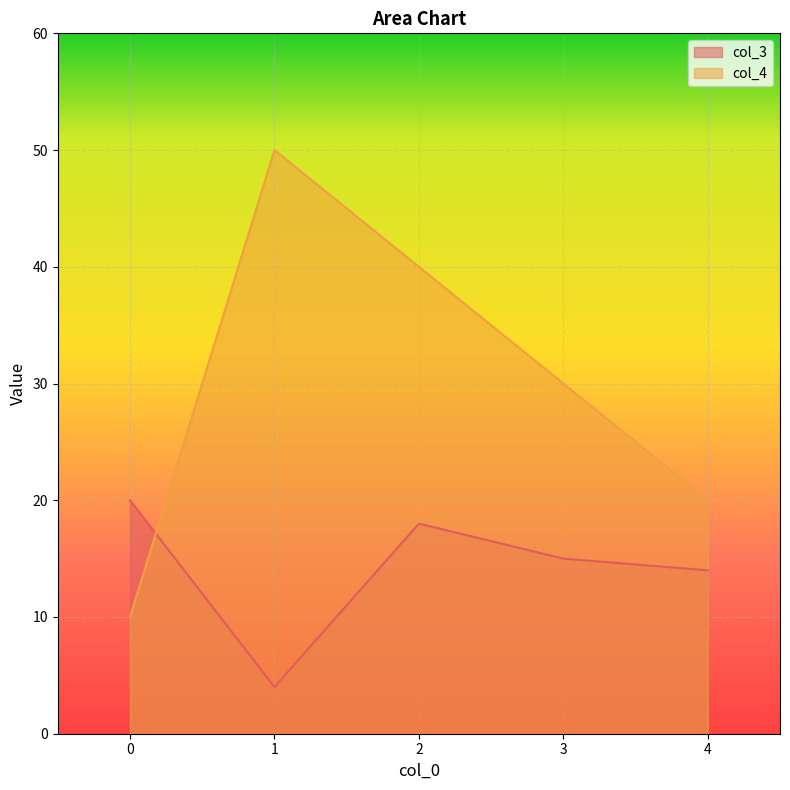

Does the chart display data point markers on the line(s)?

No